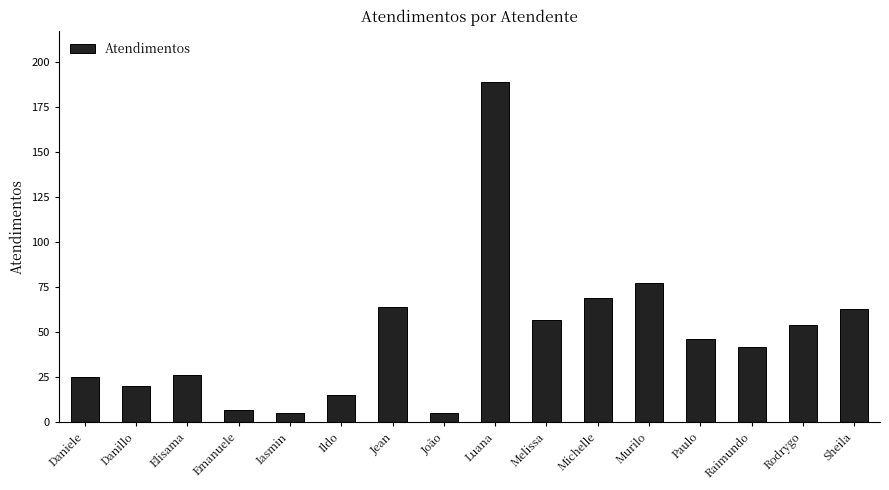

The value at Murilo is 77. True or false?

True